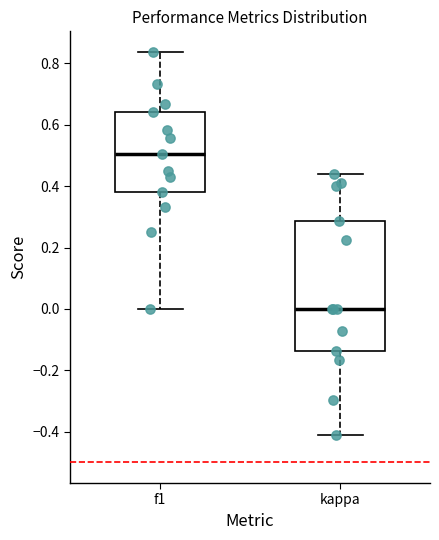

Reading left to right, read every box against the y-axis: the position of its median line, the range the box covers, and the ends of its whiskers. The values are not printed on the chart, so give them approximately, as read against the axis.

f1: median 0.50, box 0.38 to 0.64, whiskers 0.00 to 0.84
kappa: median 0.00, box -0.14 to 0.28, whiskers -0.42 to 0.44